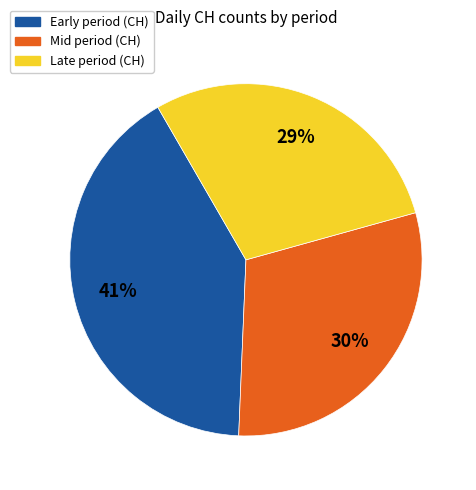

To the nearest percent, what is the combined percentage of Mid period (CH) and Early period (CH)?

71%